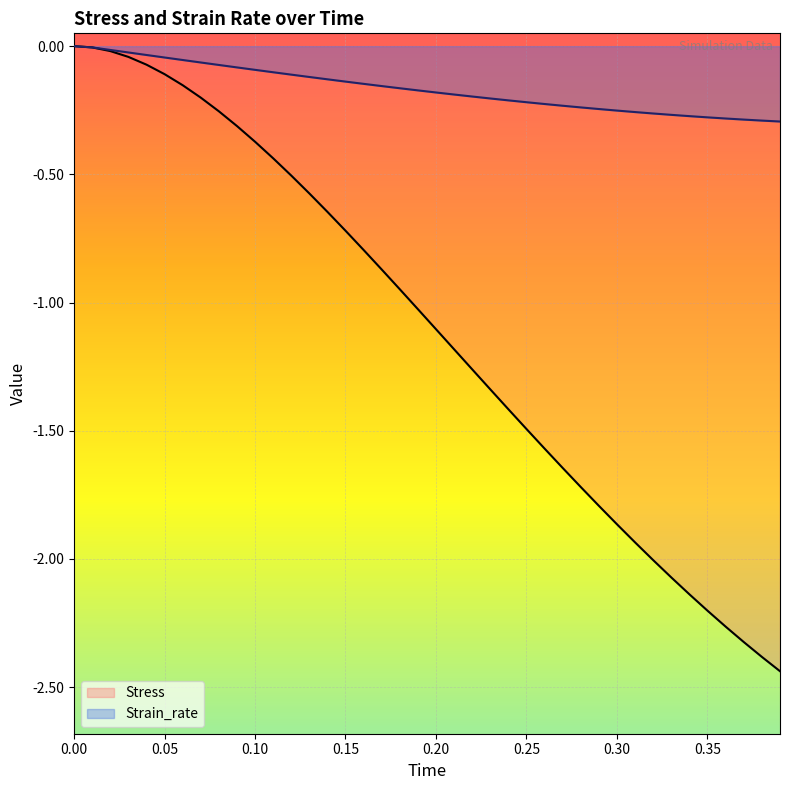

True or false: Strain_rate and Stress intersect in this chart.

False